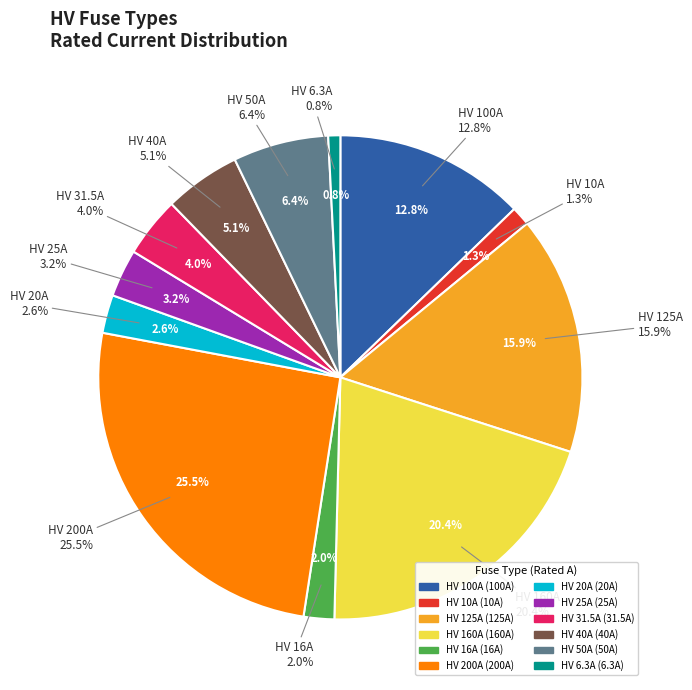

Which category has the biggest portion of the pie?

HV 200A